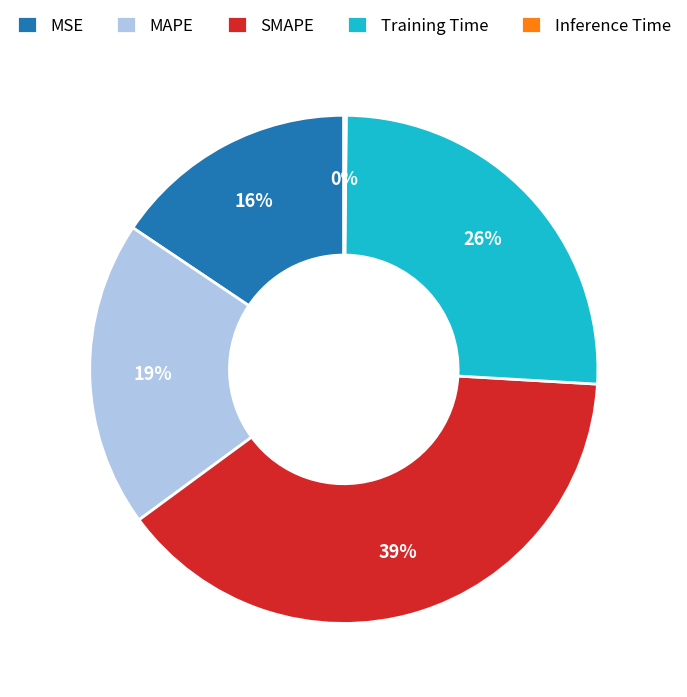

What is the largest slice in the pie chart?

SMAPE